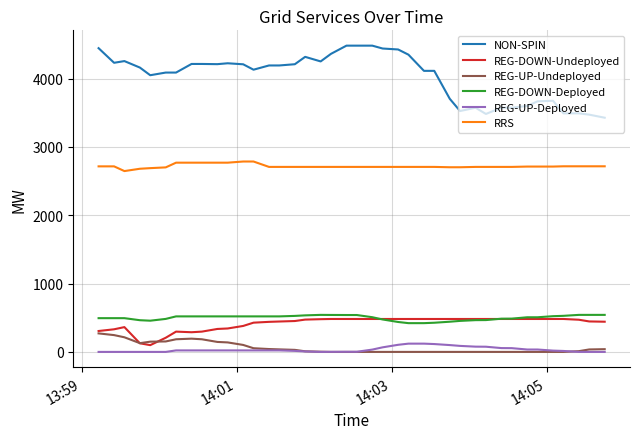

Which series has the largest total across all categories?

NON-SPIN